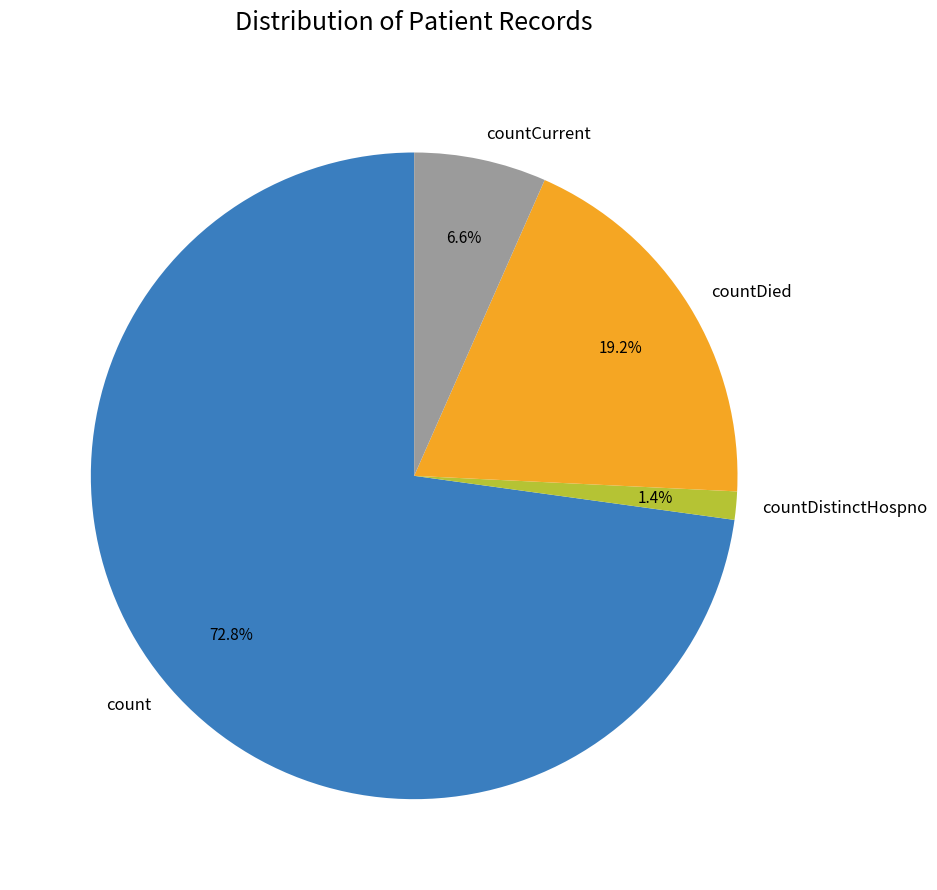

Approximately how many times larger is the value at countCurrent compared to countDied?

0.3